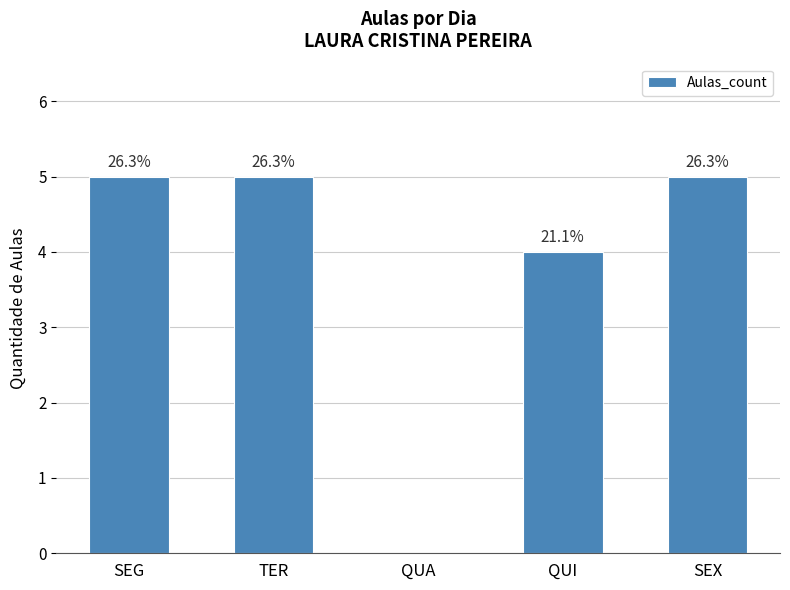

Are the bars horizontal?

No